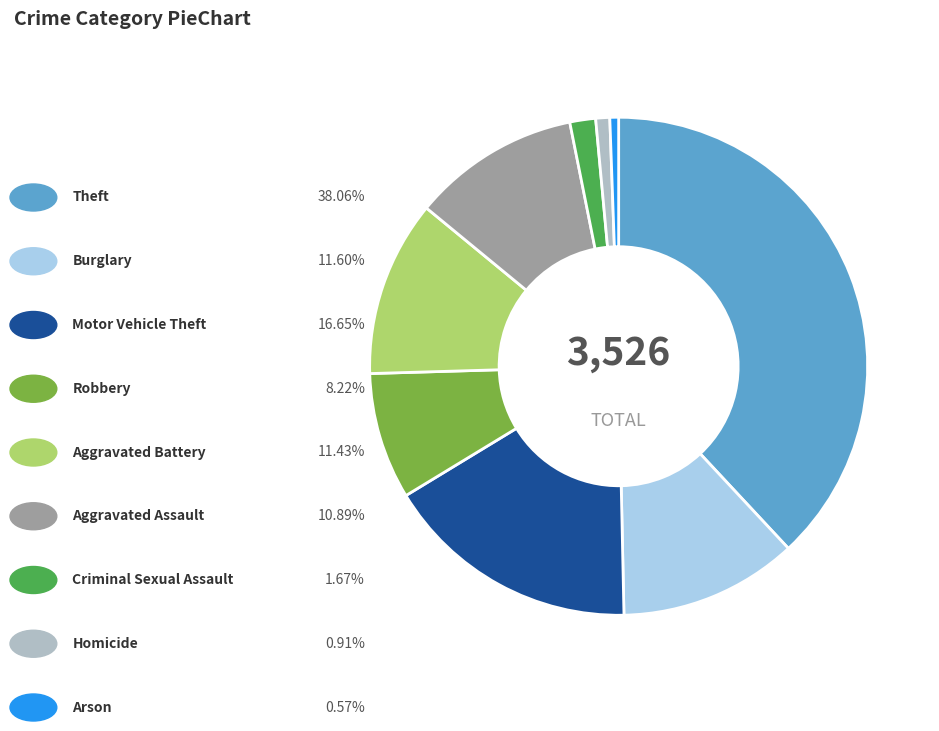

Is there any slice that represents more than half of the pie?

No